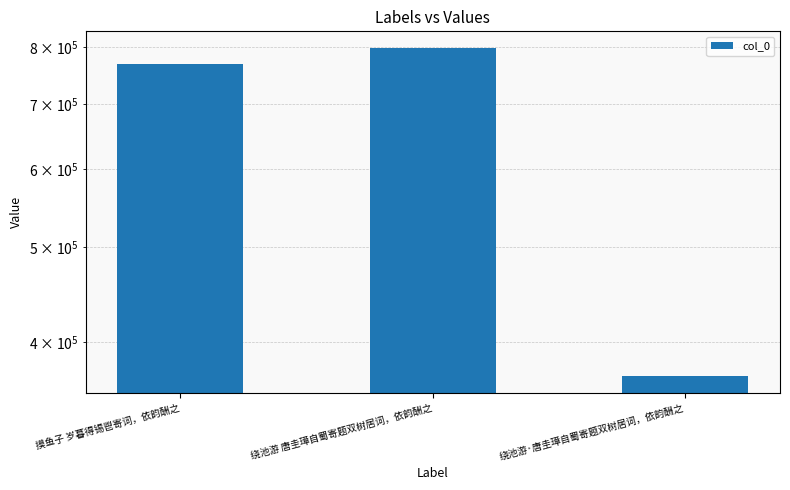

How many bars are there in total?

3